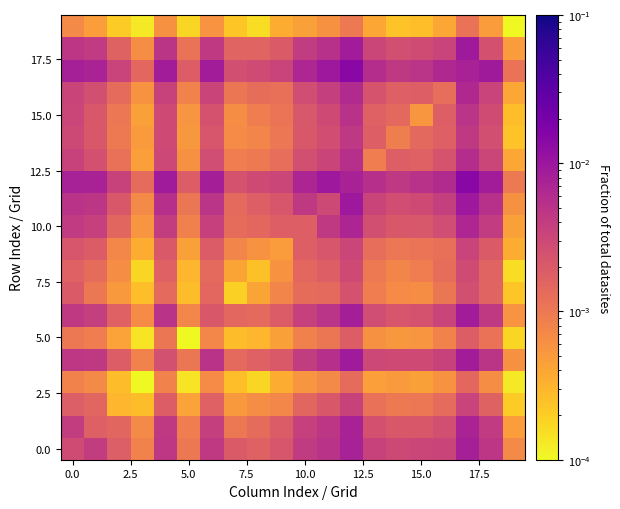

At how many categories does at least one series exceed 0?

20